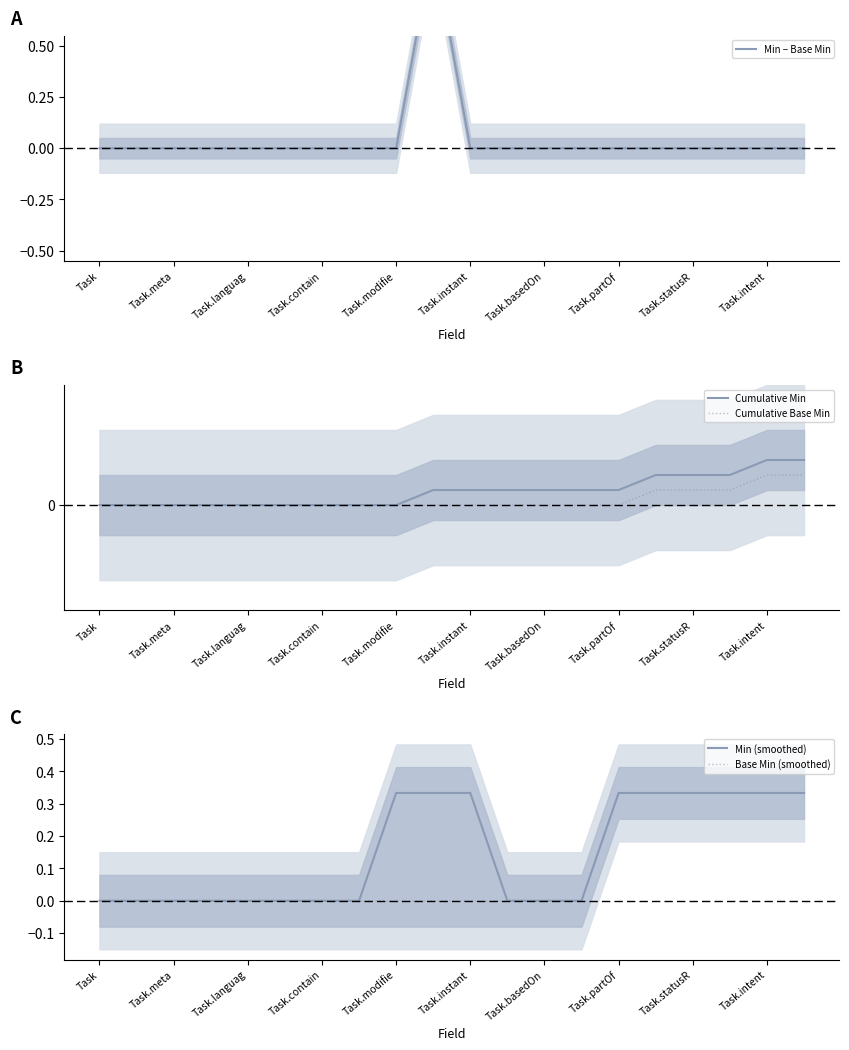

At which label is Base Min (smoothed) closest to 0?

Task